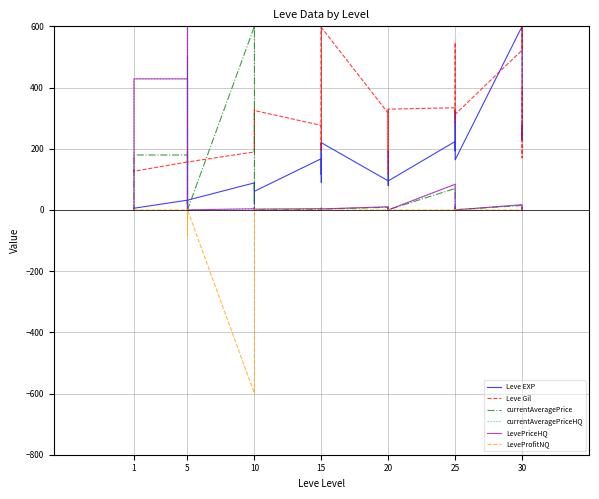

The value of LeveProfitNQ at 20 is -319.7. True or false?

False